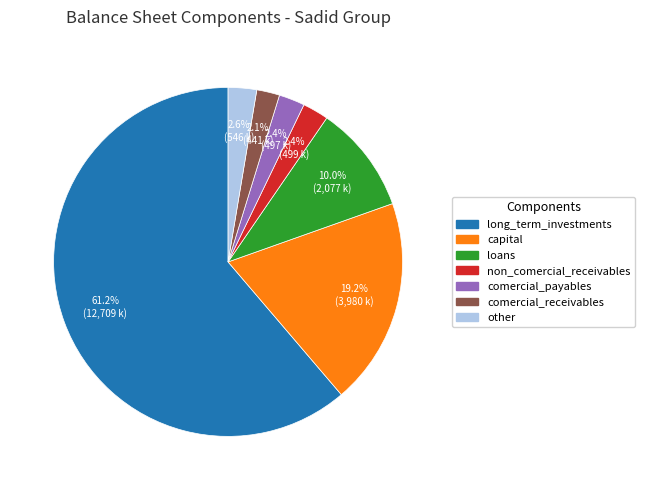

Which has a higher value, capital or comercial_payables?

capital